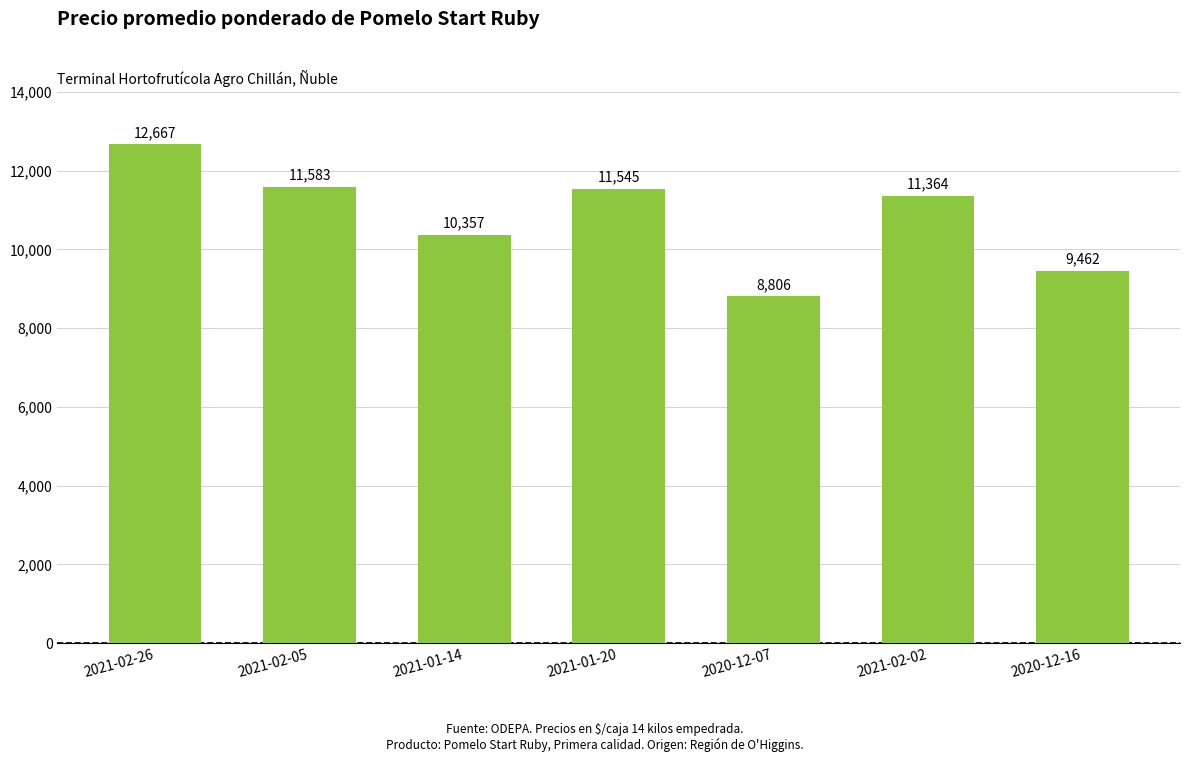

List the labels in order of value, smallest first.

2020-12-07, 2020-12-16, 2021-01-14, 2021-02-02, 2021-01-20, 2021-02-05, 2021-02-26